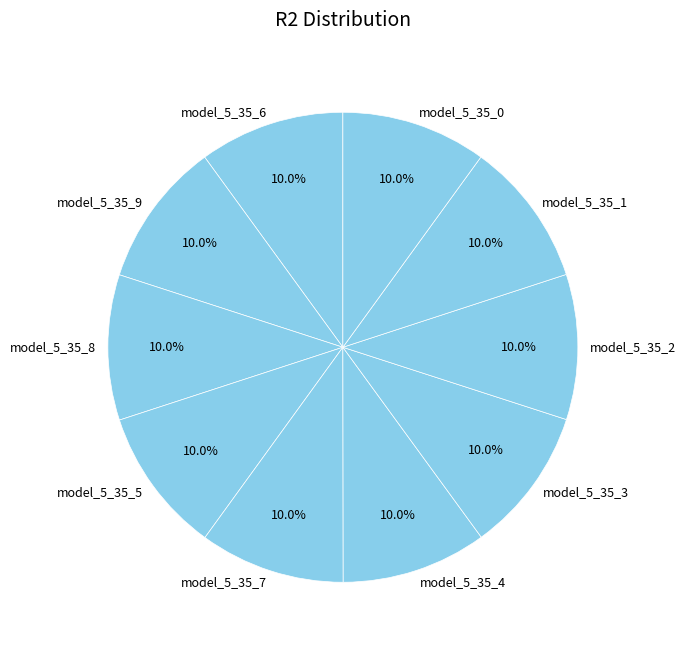

The model_5_35_7 slice represents 4% of the pie. True or false?

False